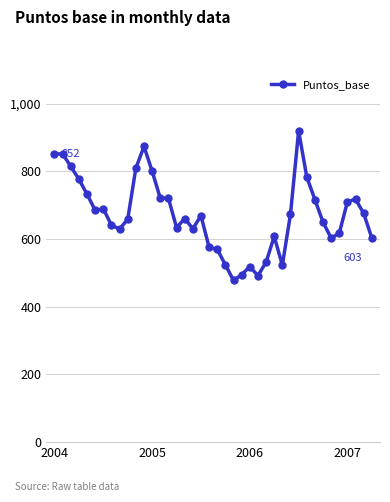

What is the average value?

671